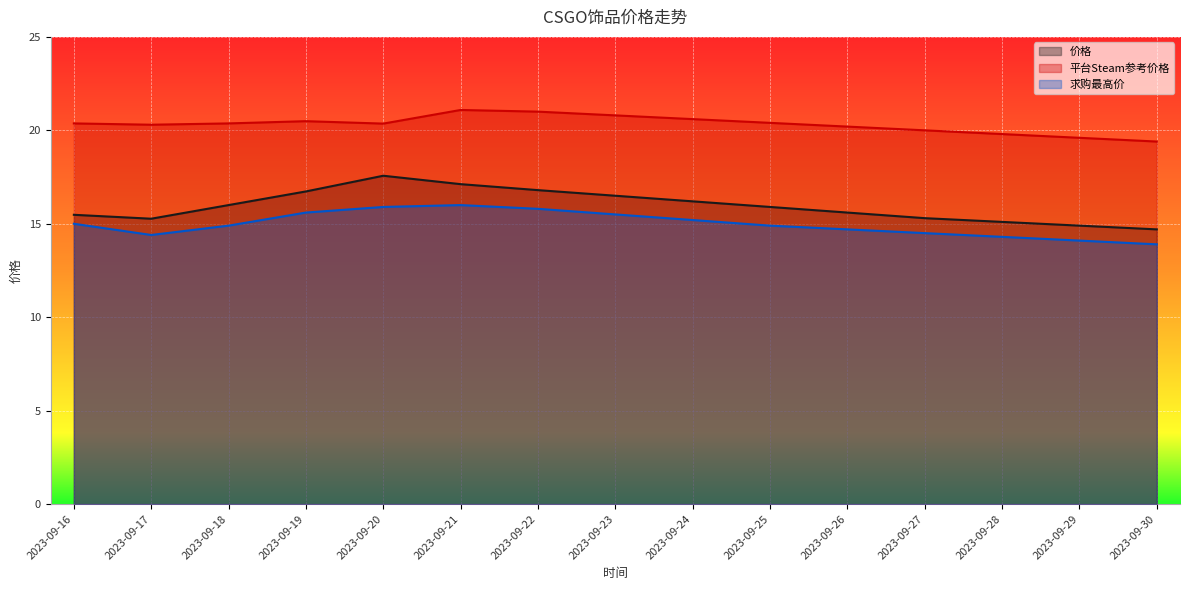

At 2023-09-28, list the series in order from largest to smallest.

平台Steam参考价格, 价格, 求购最高价